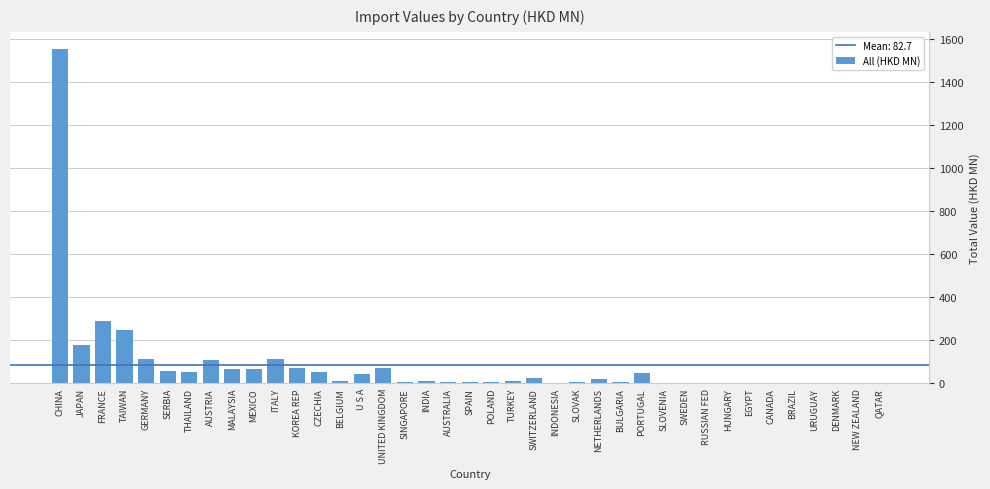

The chart shows a value of 49.8 at THAILAND. True or false?

True